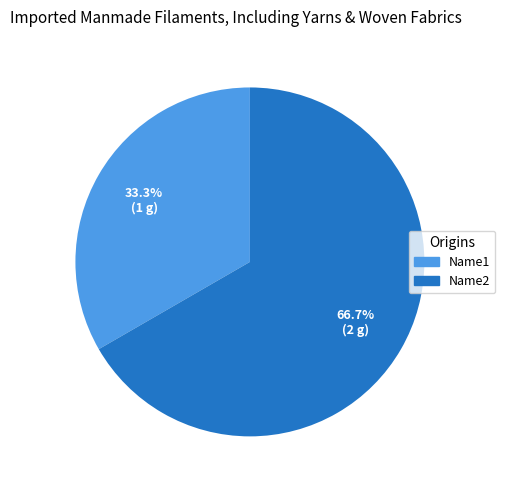

Do Name1 and Name2 together represent more than half of the pie?

Yes